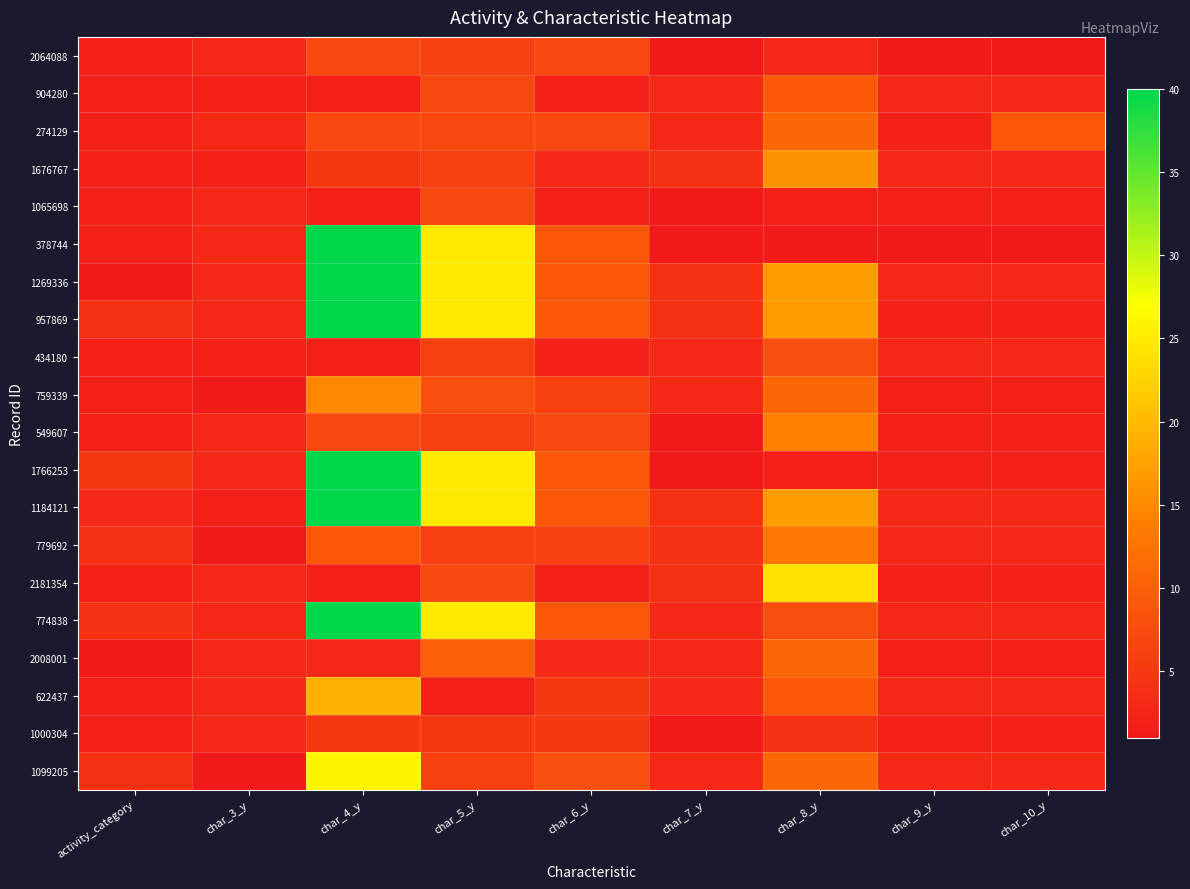

What is the greatest value displayed?

40